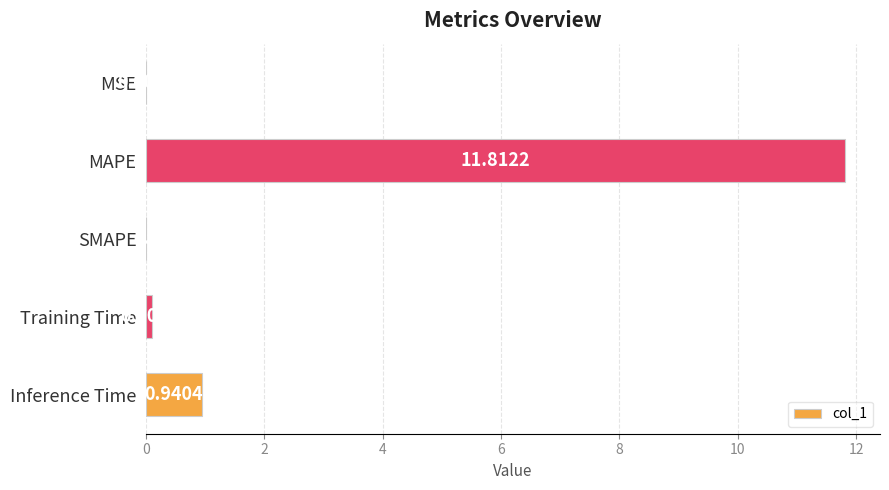

What is the sum of all values?

12.9